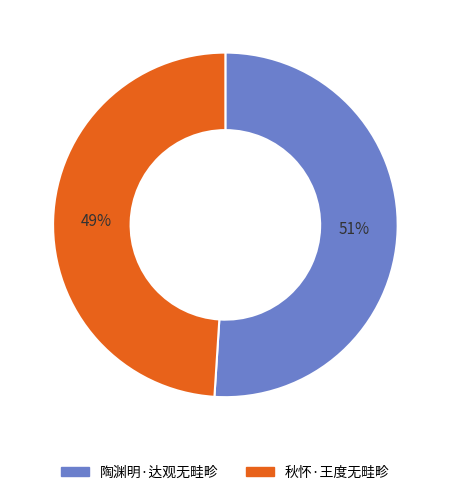

Which slice is the smallest?

秋怀·王度无畦畛